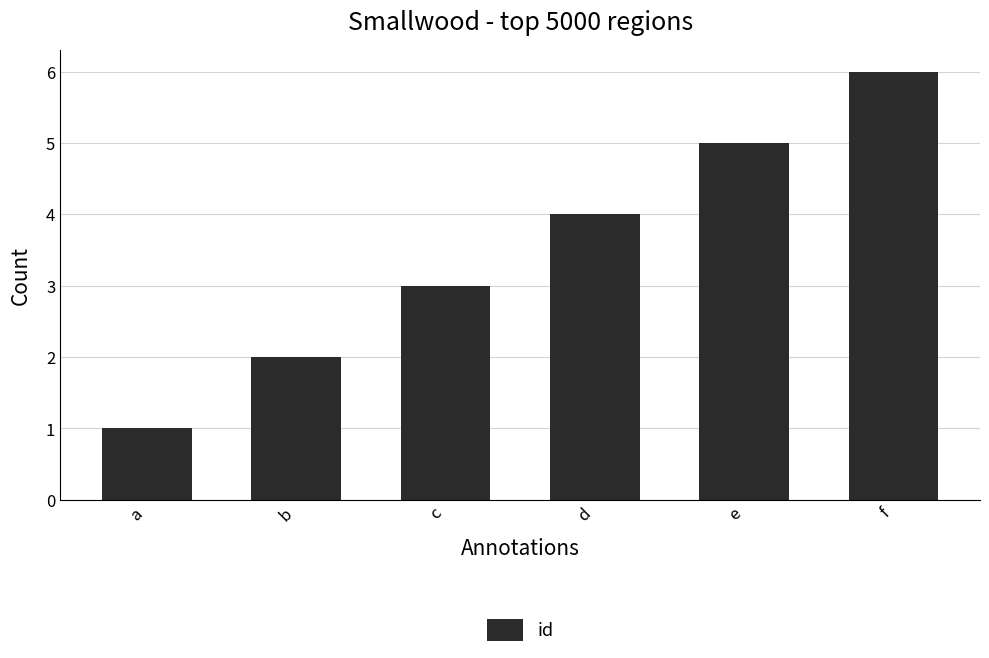

Reading left to right, list all the values displayed in this chart.

1	2	3	4	5	6